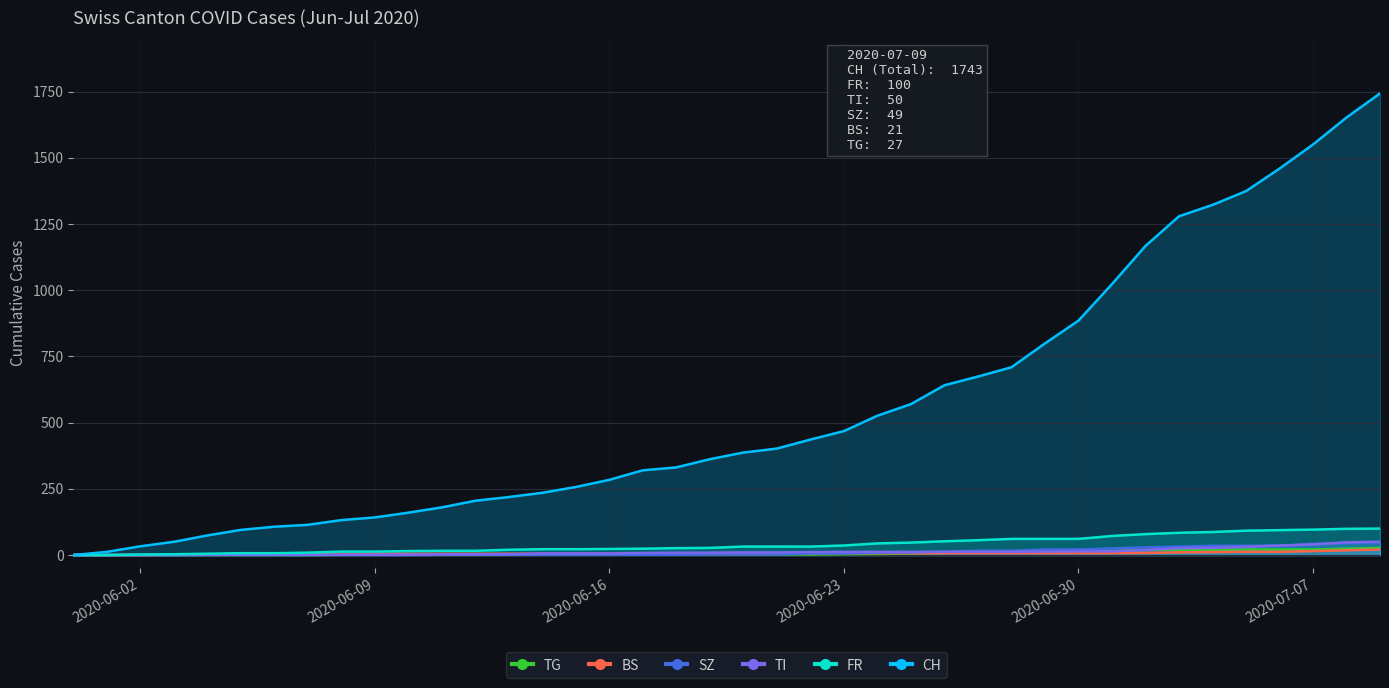

Is the value of BS at 2020-07-03 greater than the value of TG at 2020-07-05?

No